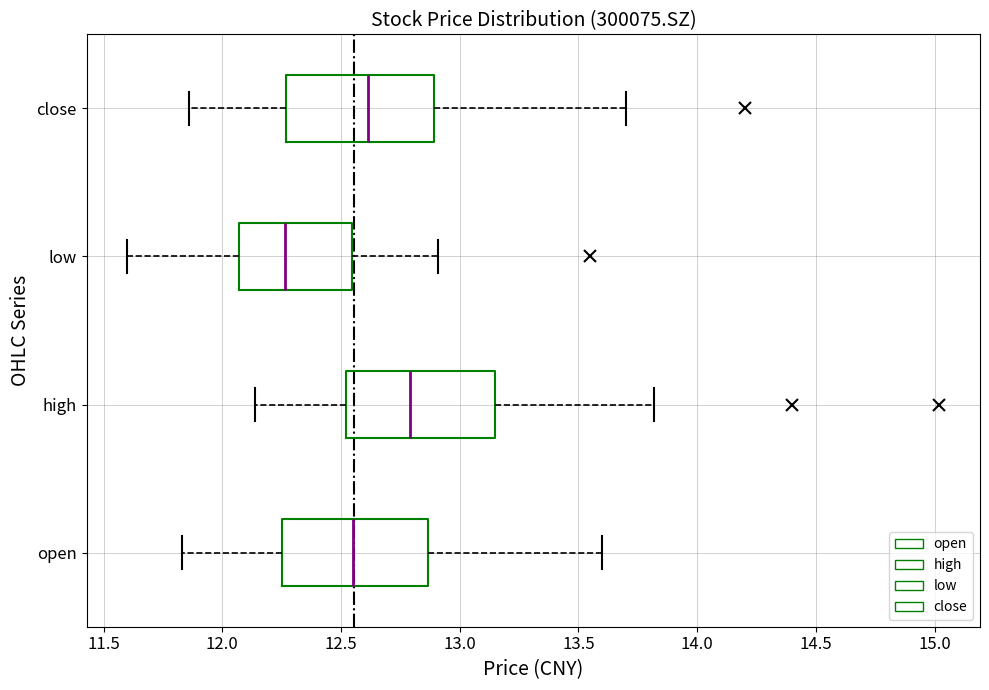

Reading bottom to top, read every box against the x-axis: the position of its median line, the range the box covers, and the ends of its whiskers. The values are not printed on the chart, so give them approximately, as read against the axis.

open: median 12.55, box 12.25 to 12.85, whiskers 11.85 to 13.60
high: median 12.80, box 12.50 to 13.15, whiskers 12.15 to 13.80
low: median 12.25, box 12.05 to 12.55, whiskers 11.60 to 12.90
close: median 12.60, box 12.25 to 12.90, whiskers 11.85 to 13.70